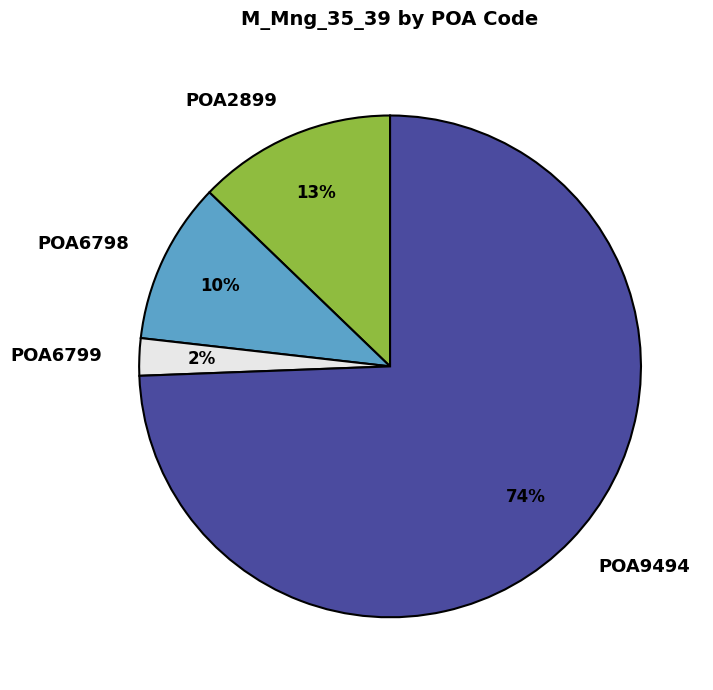

True or false: POA9494 accounts for 74% of the total.

True